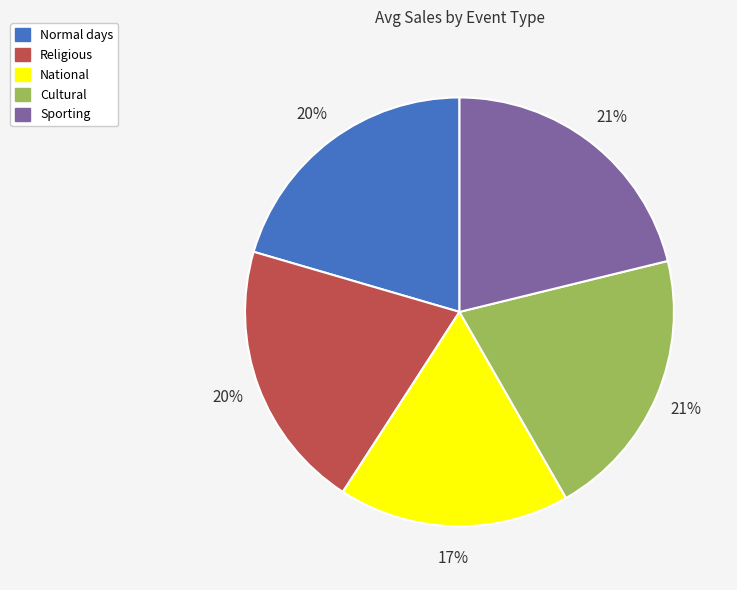

Do Cultural and Sporting together represent more than half of the pie?

No